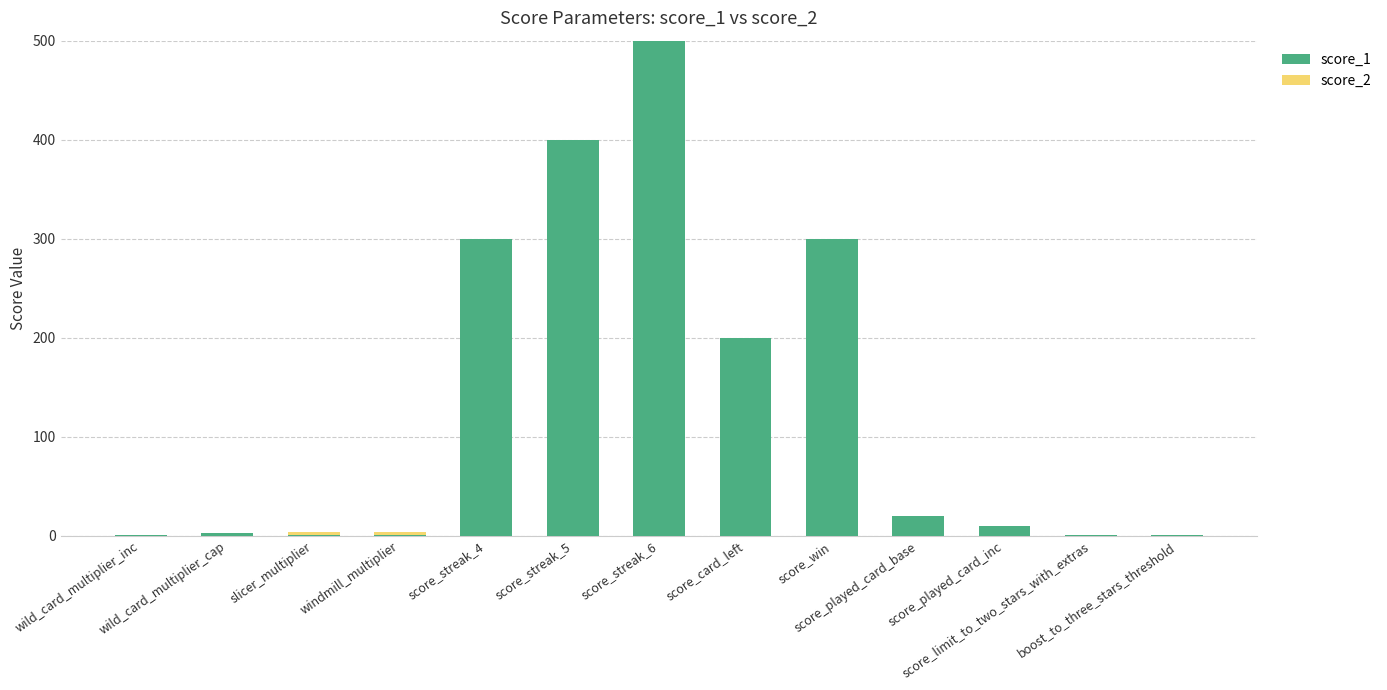

Does the chart contain stacked bars?

Yes